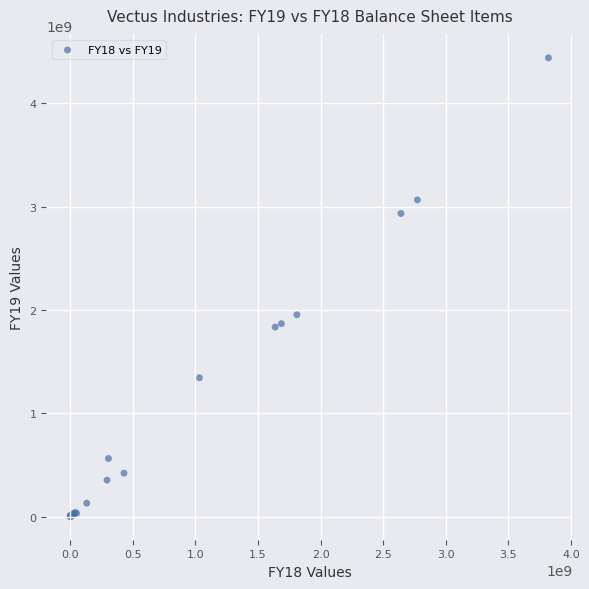

What Y value in the scatter plot is closest to 2218845000?

1954170000